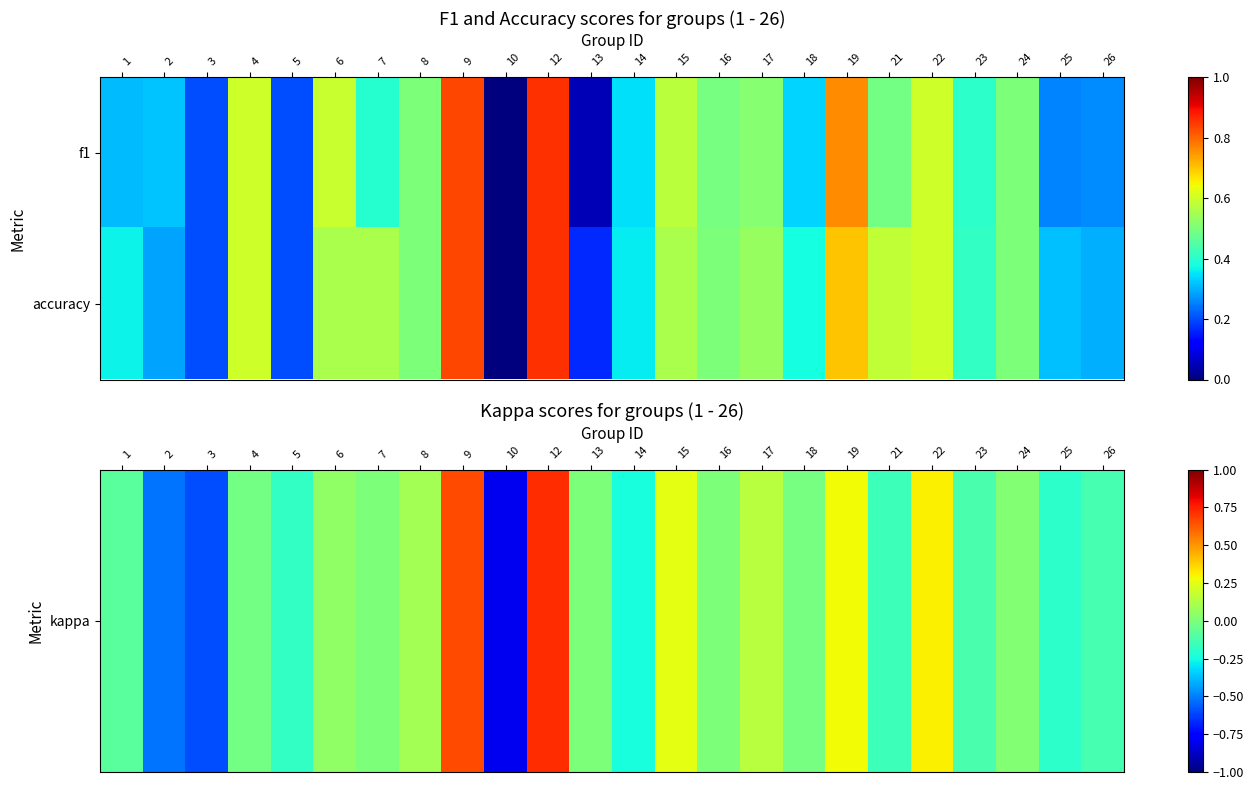

Count the number of data series in this chart.

2